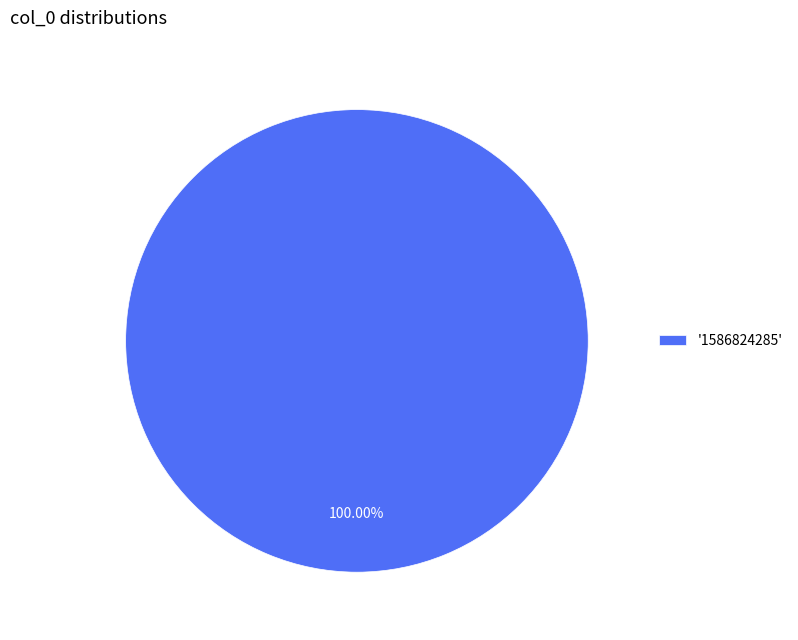

Which slice represents more than half of the pie?

'1586824285'